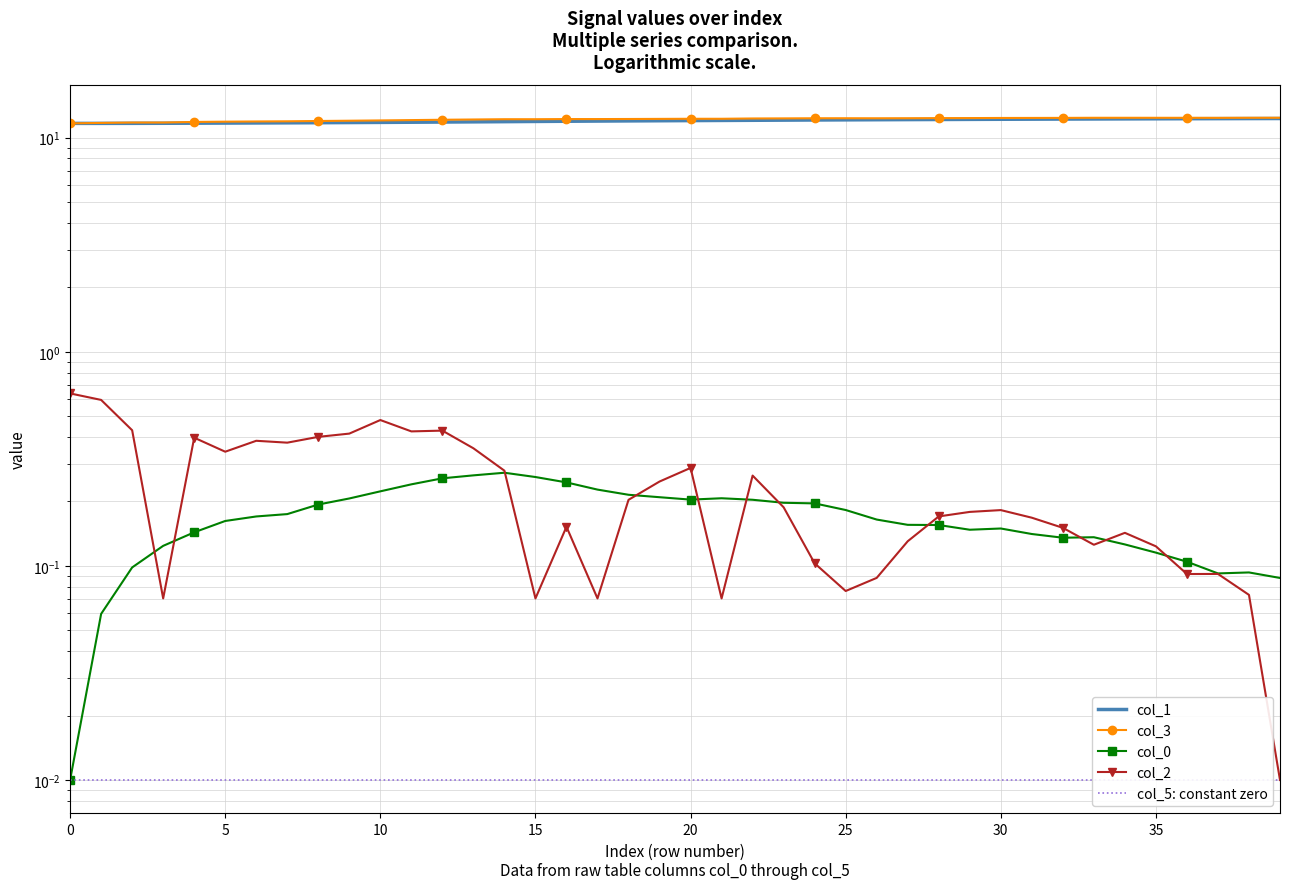

Which series has the widest spread of values?

col_3